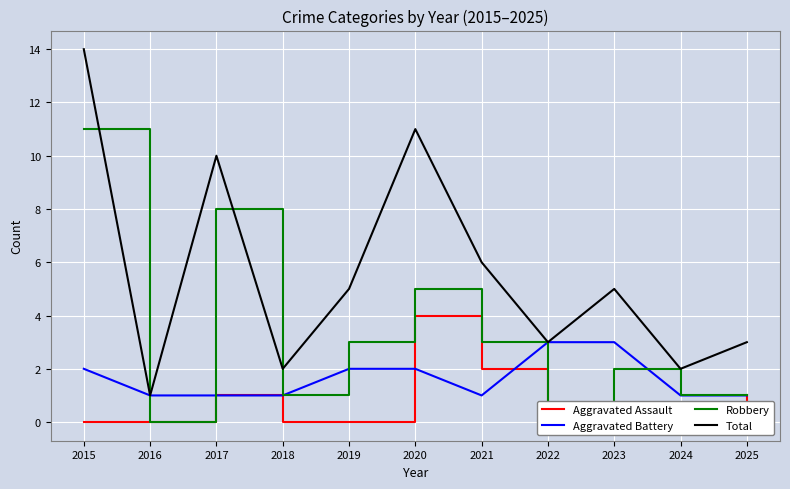

True or false: Aggravated Assault has a value of 0 at 2023.

True